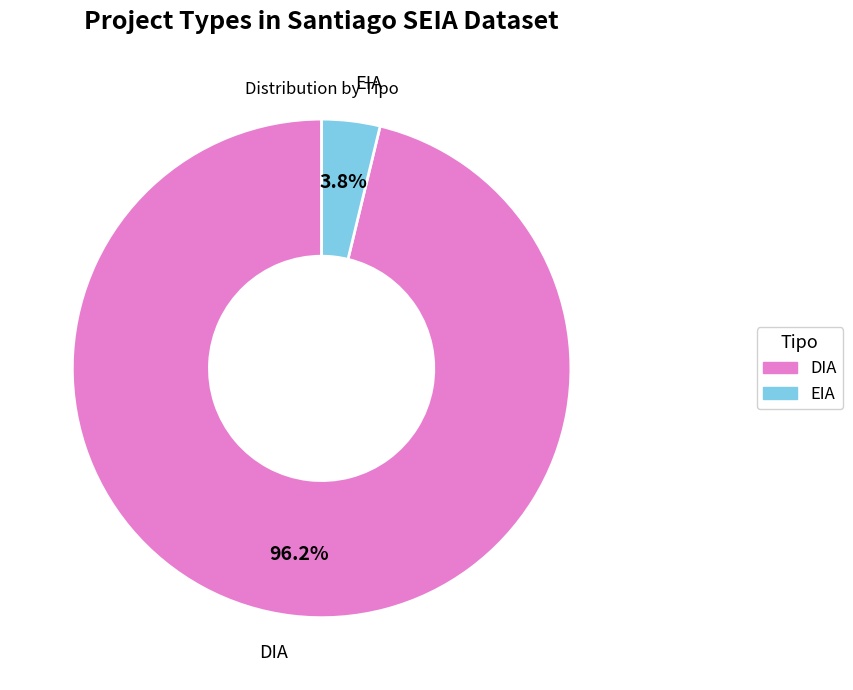

Between EIA and DIA, which is larger?

DIA